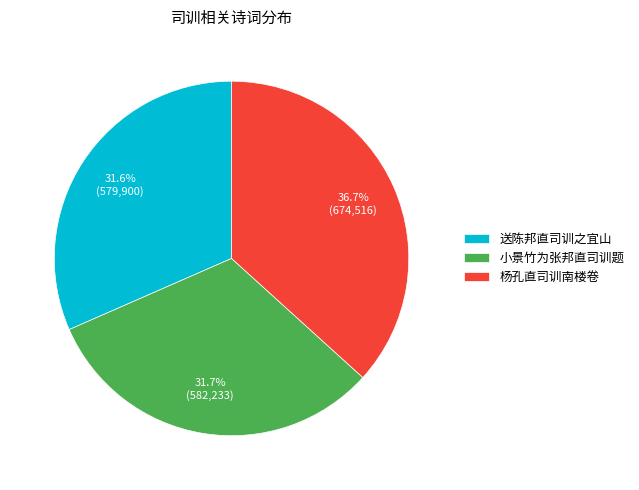

Which category has the biggest portion of the pie?

杨孔直司训南楼卷